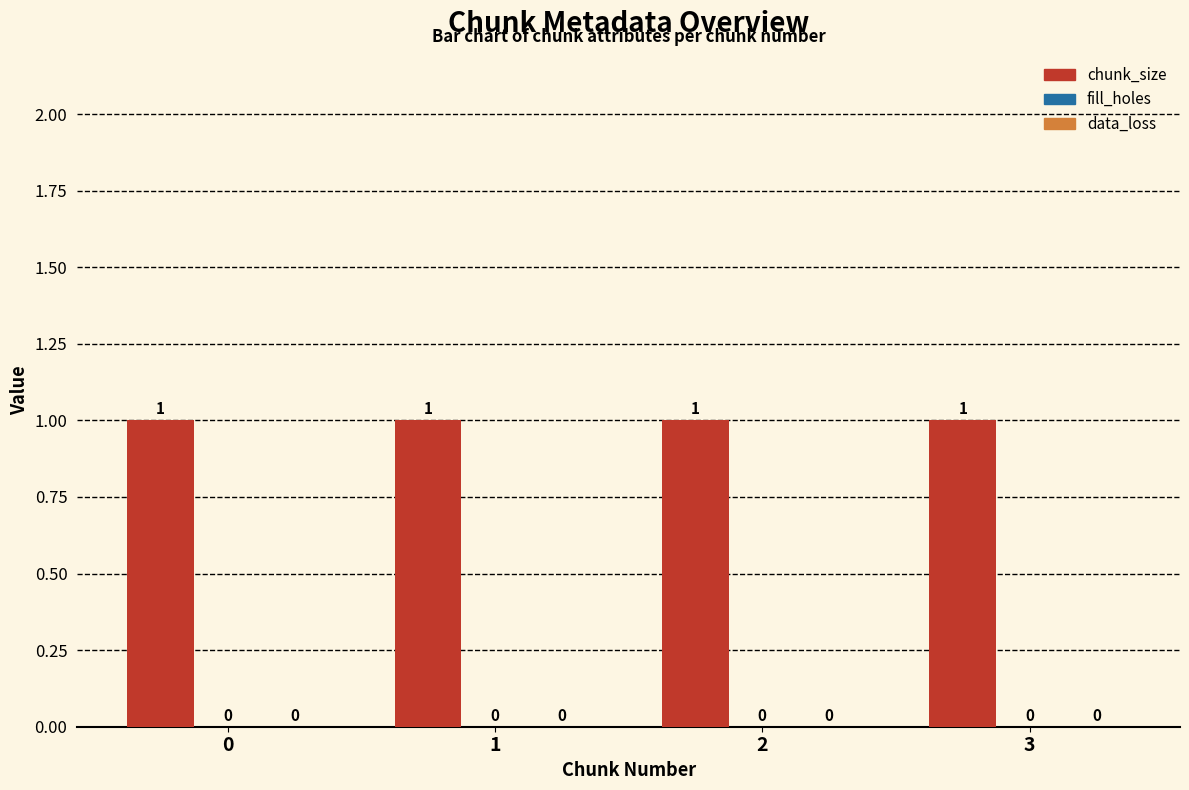

At 2, list the series in order from largest to smallest.

chunk_size, fill_holes, data_loss